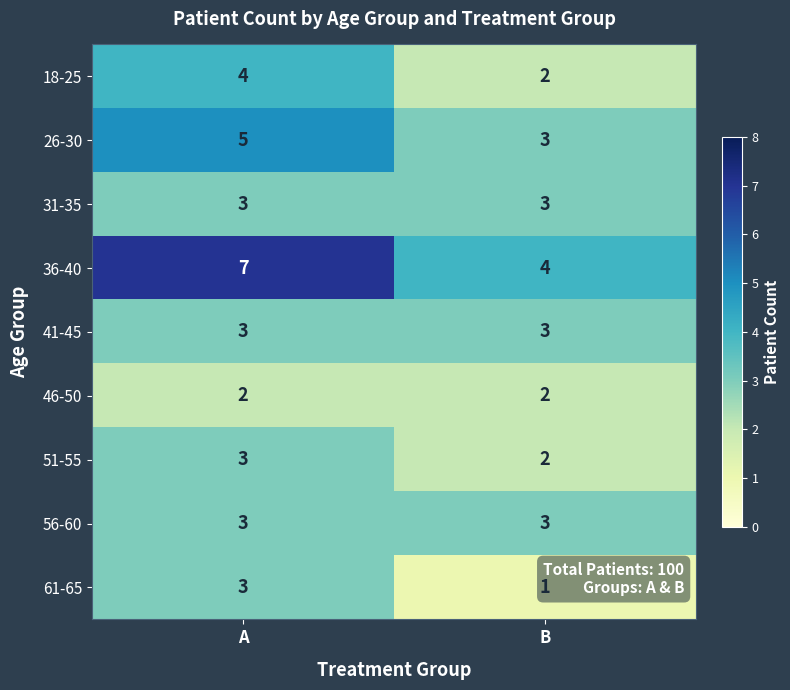

Which series has the largest total across all categories?

36-40